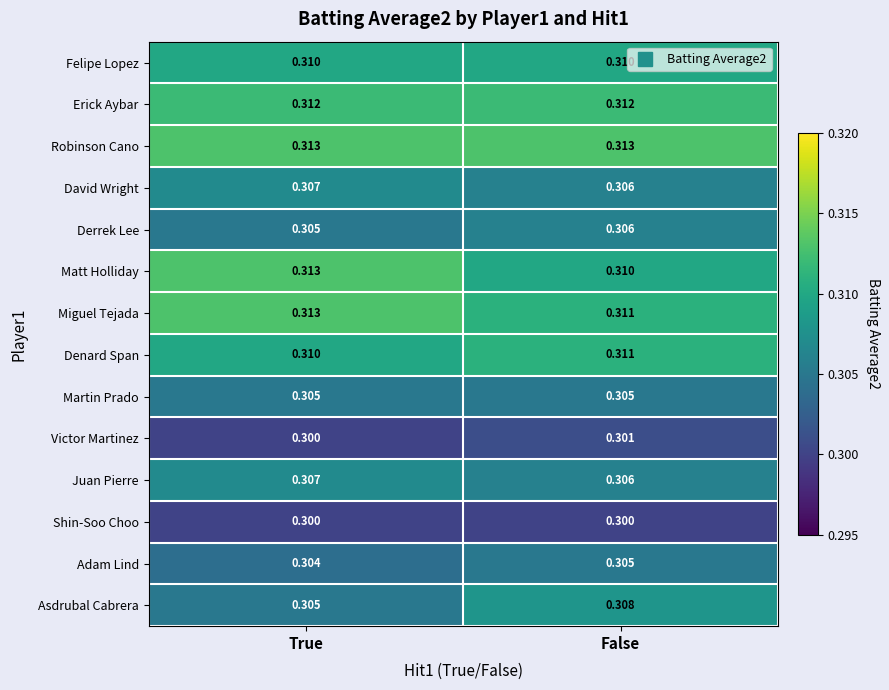

At which label does Juan Pierre reach its peak?

True